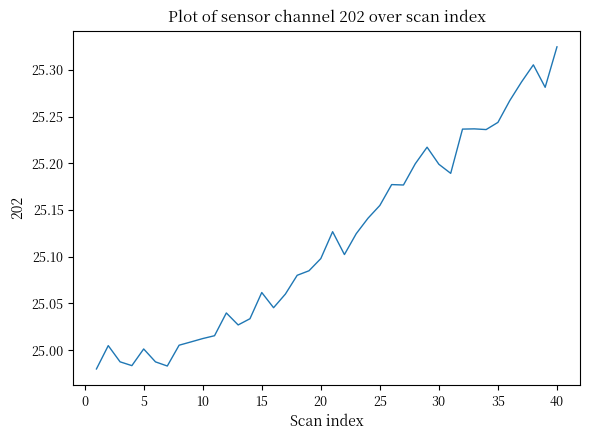

What is the difference between the maximum and minimum values?

0.3